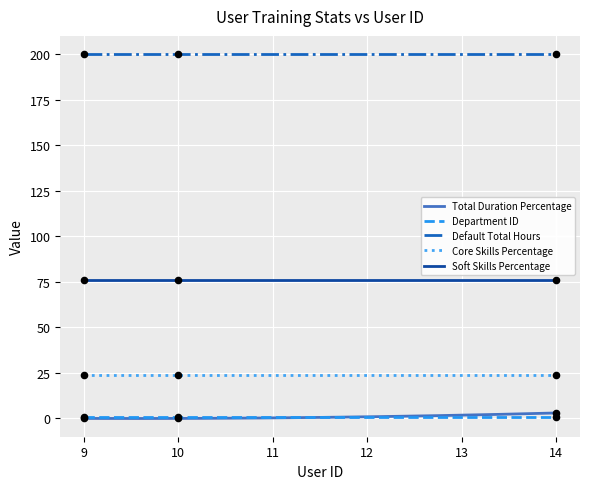

What is the total value across all series at 9?

301